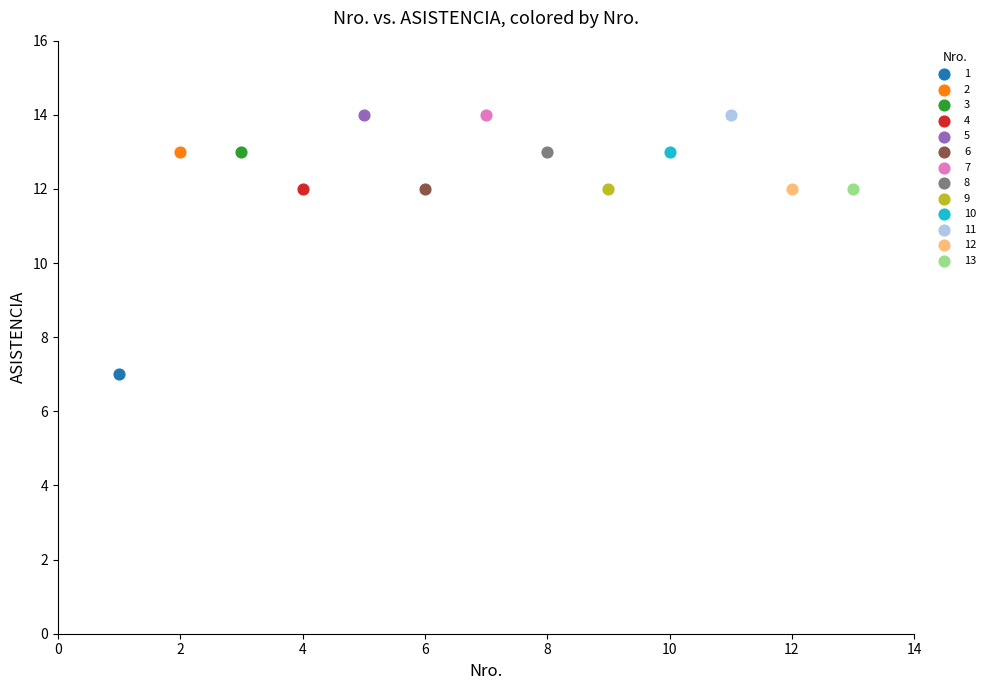

What are all the series names shown in the legend?

1, 2, 3, 4, 5, 6, 7, 8, 9, 10, 11, 12, 13